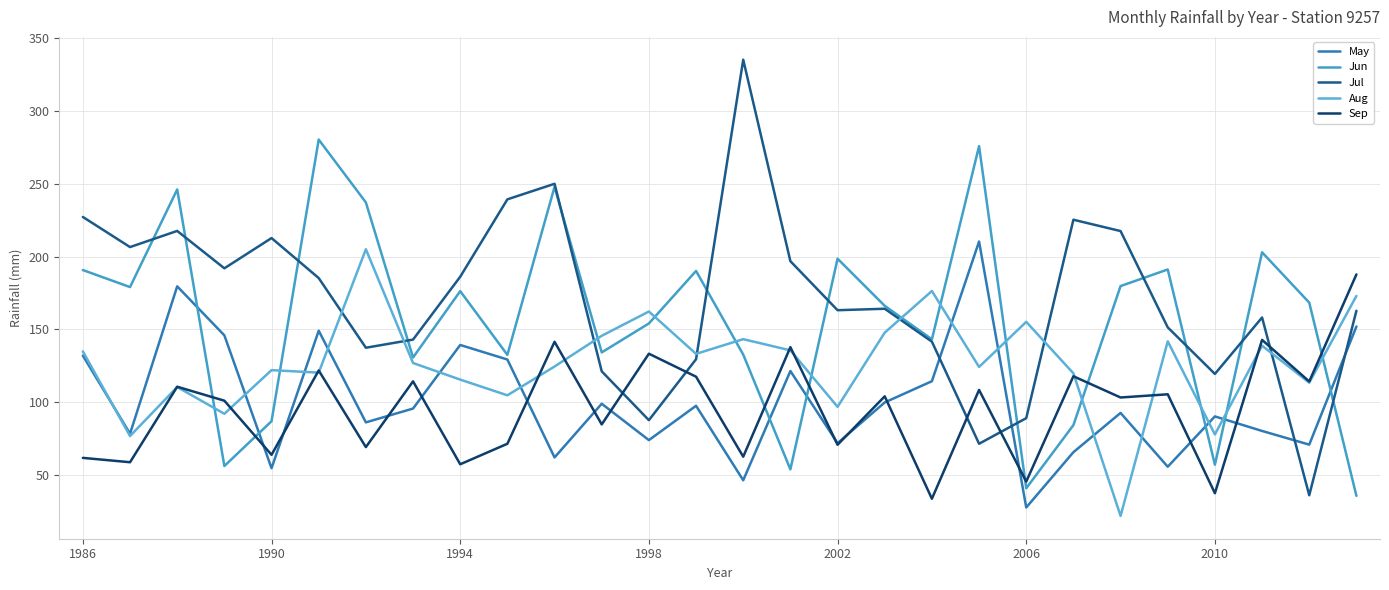

What is the difference between the maximum and minimum values in the Sep series?

154.2